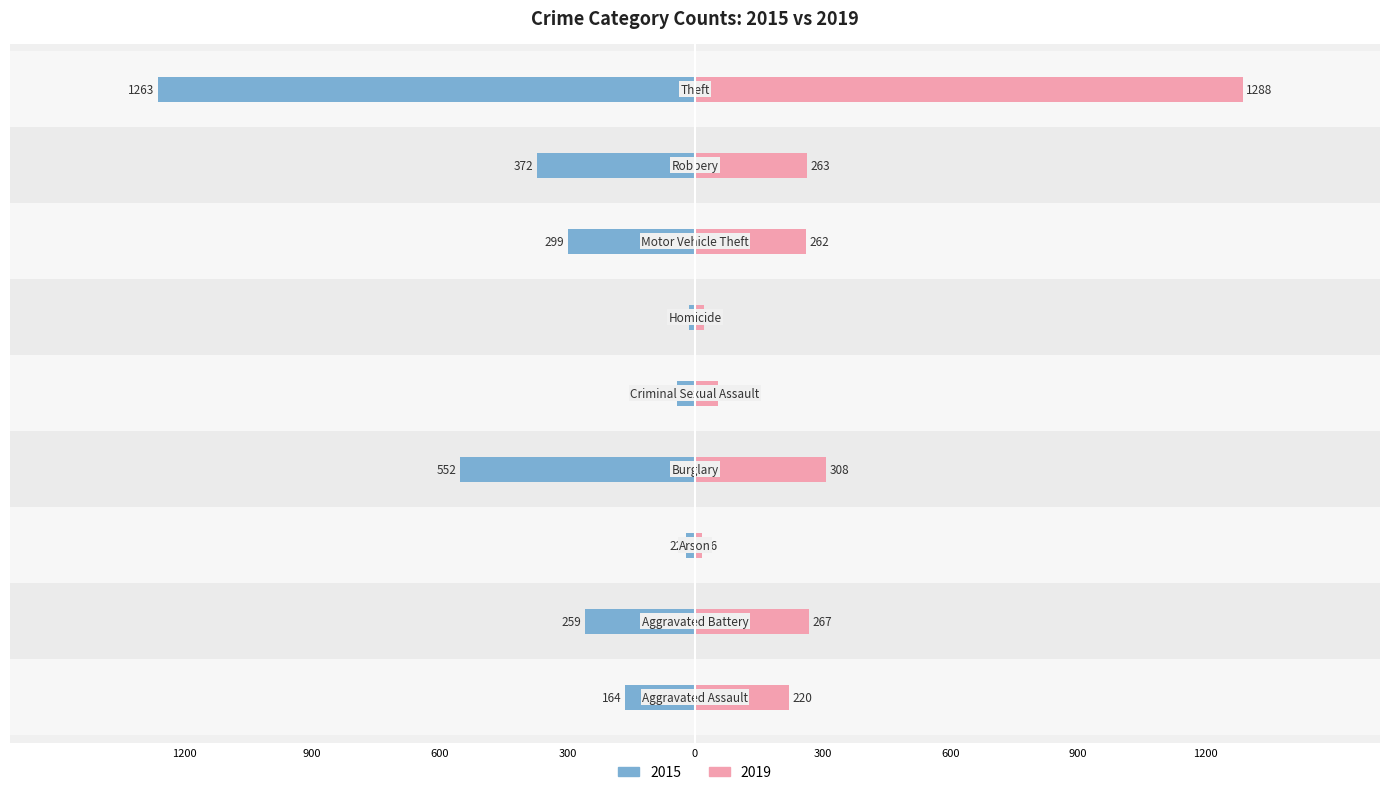

What is the average value of the 2015 series?

-332